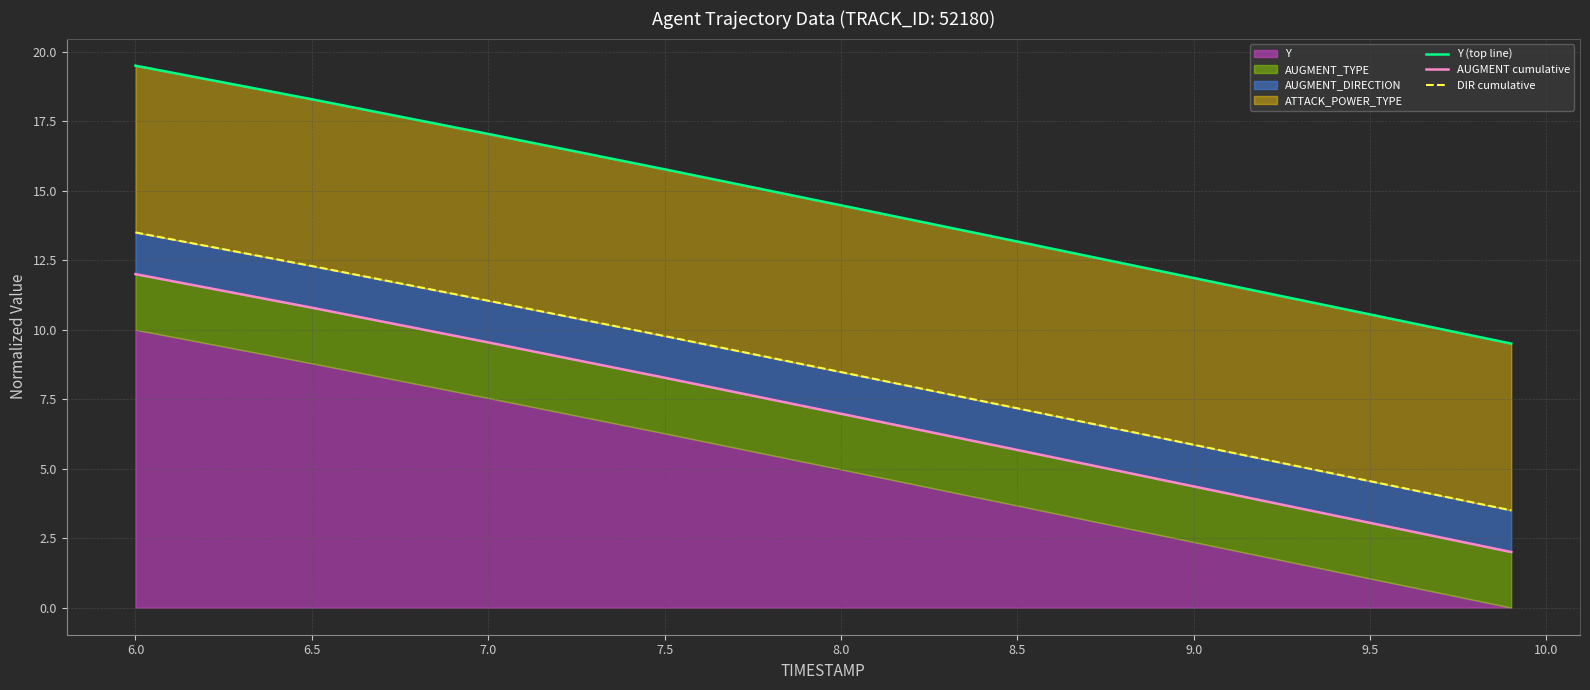

What is the sum of all DIR cumulative values?

76.2